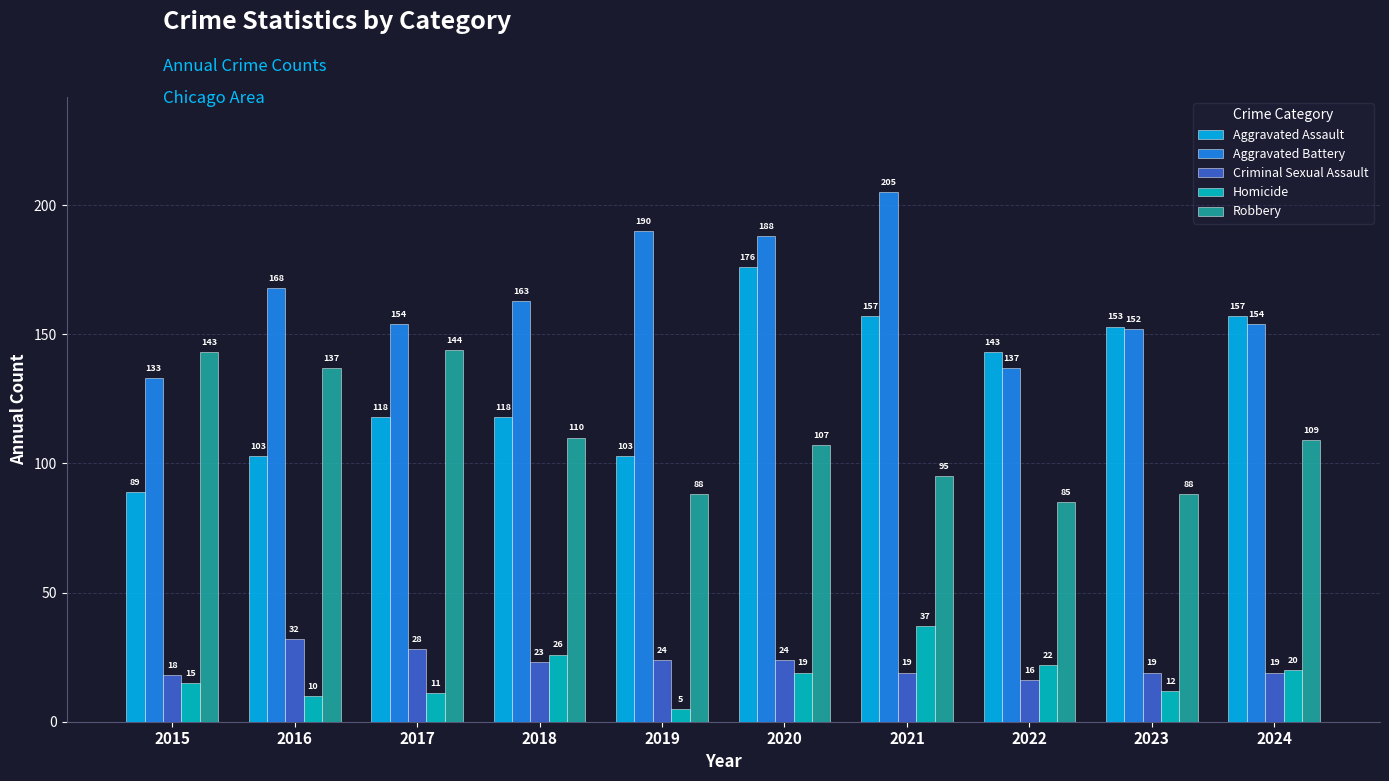

What is the difference between the Robbery values at 2020 and 2016?

30